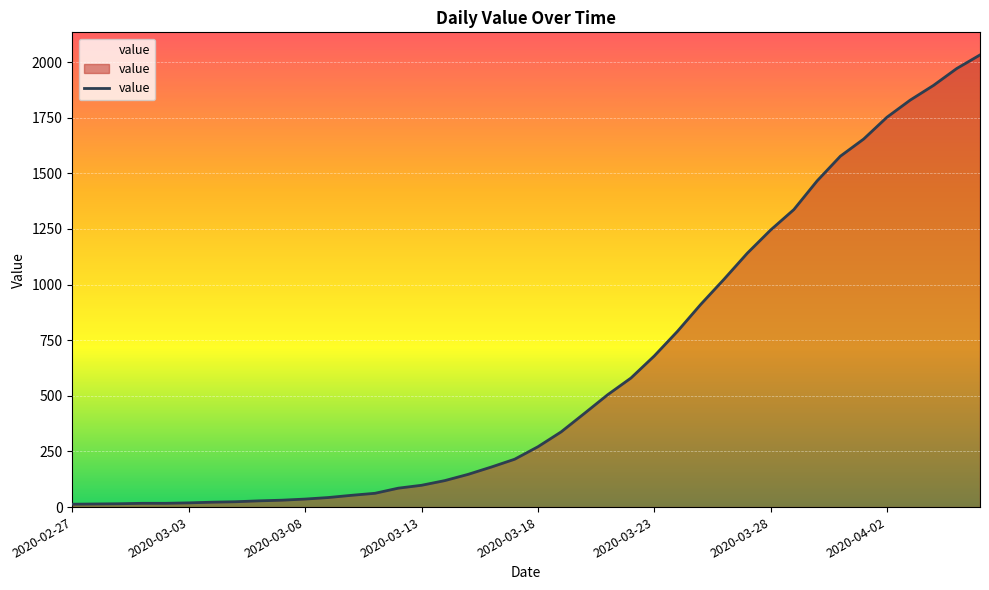

What is the difference between the maximum and minimum values?

2019